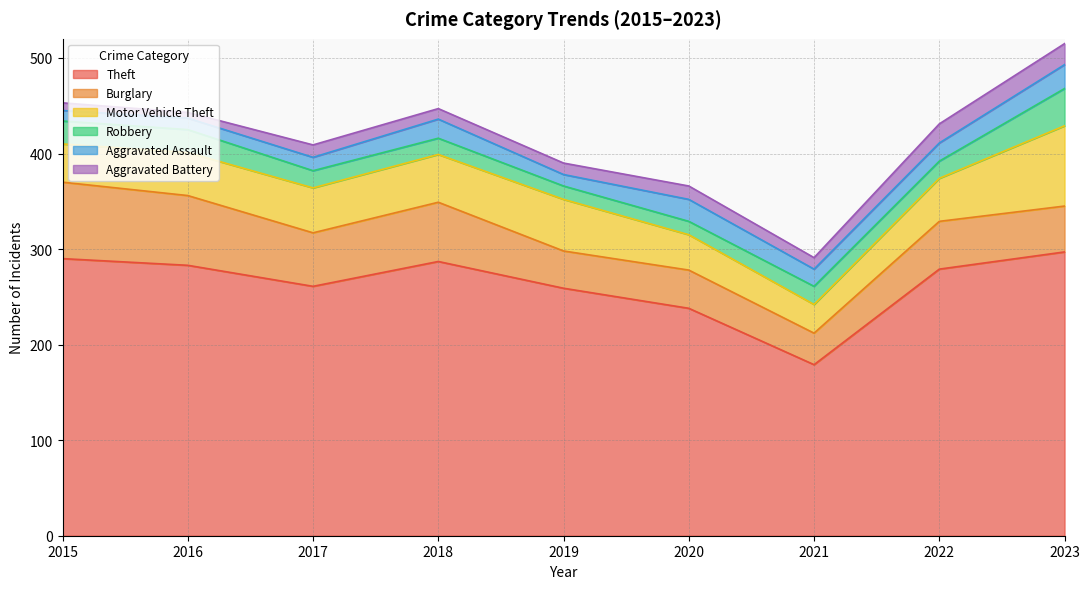

Where do Burglary and Motor Vehicle Theft first cross each other?

2018 and 2019